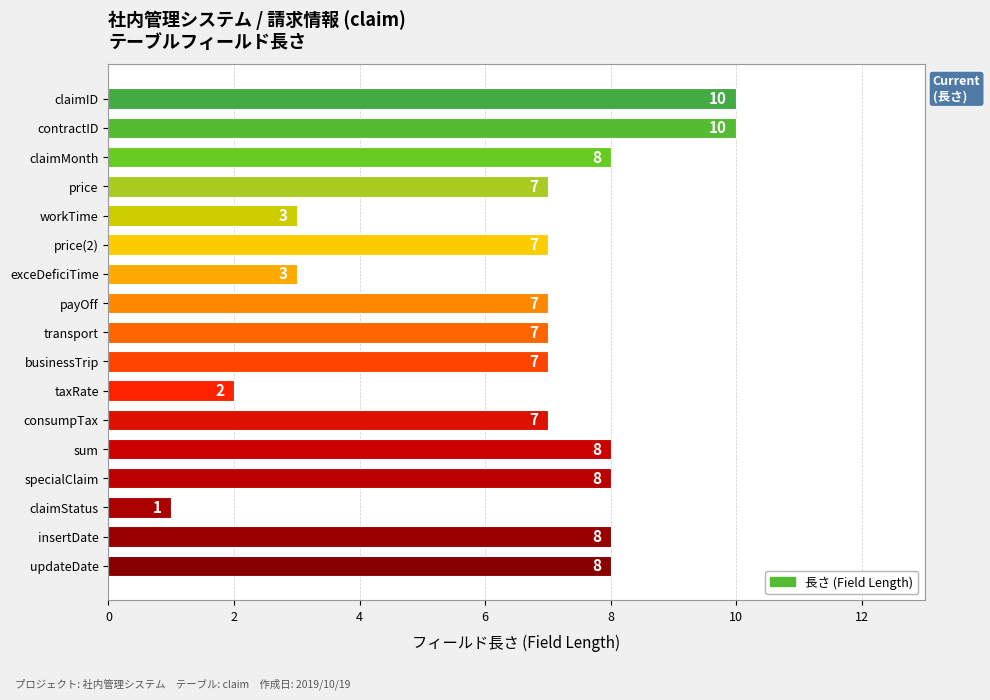

How many bars are there in total?

17